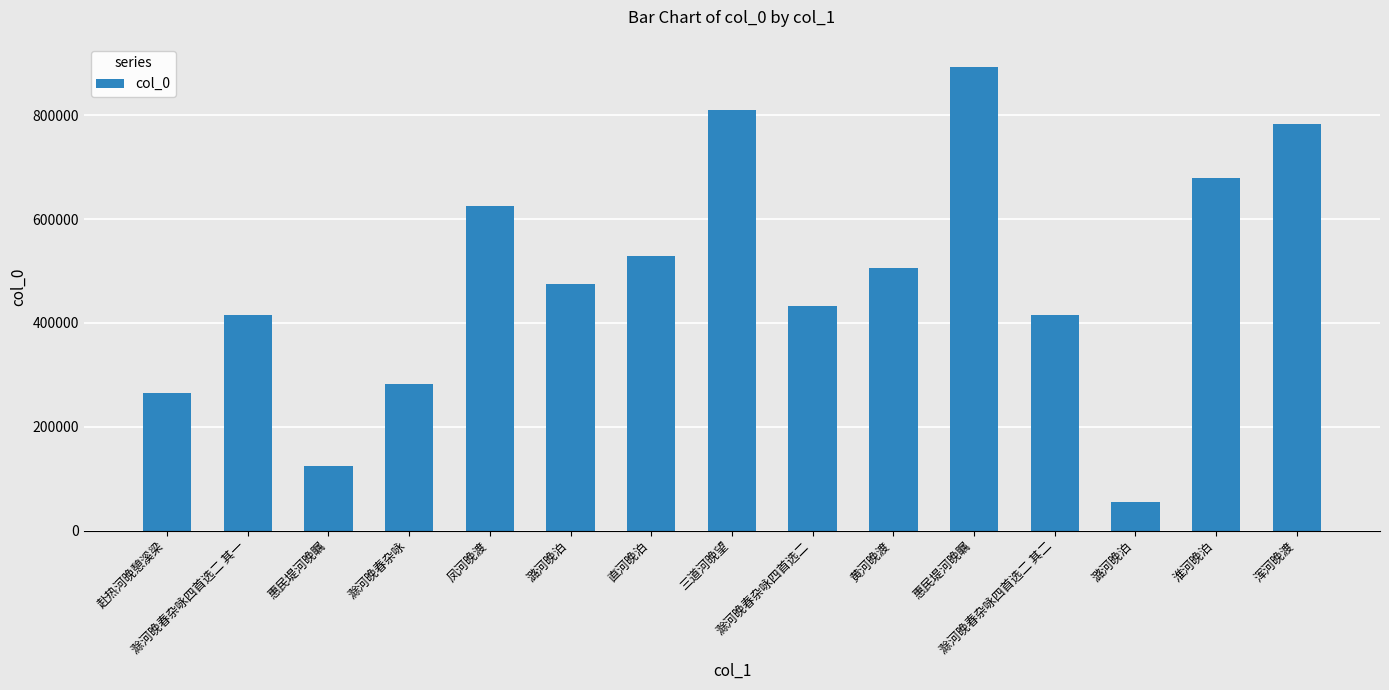

Does the chart contain any negative values?

No